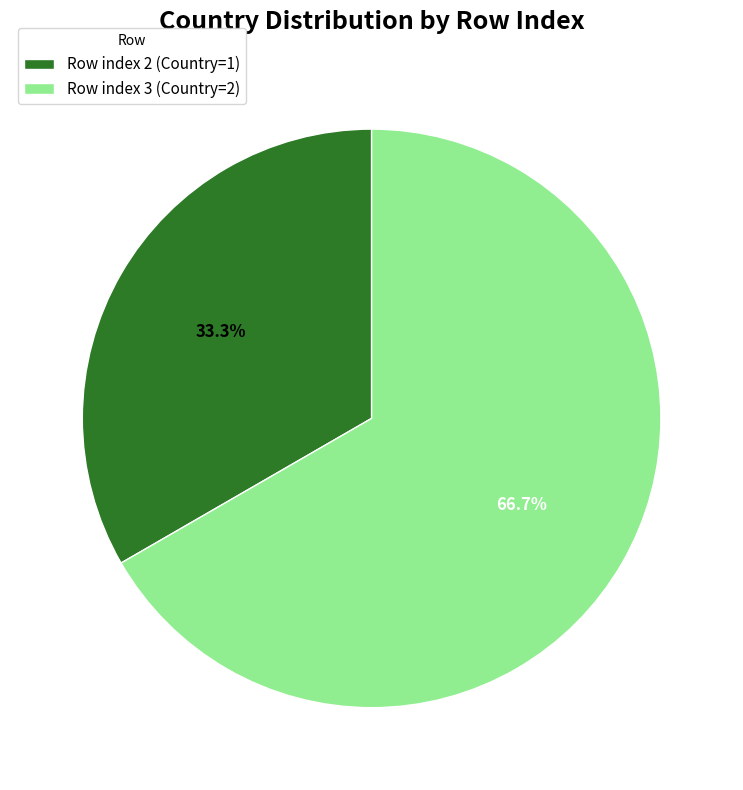

Rank the categories by value from highest to lowest.

Row index 3 (Country=2), Row index 2 (Country=1)